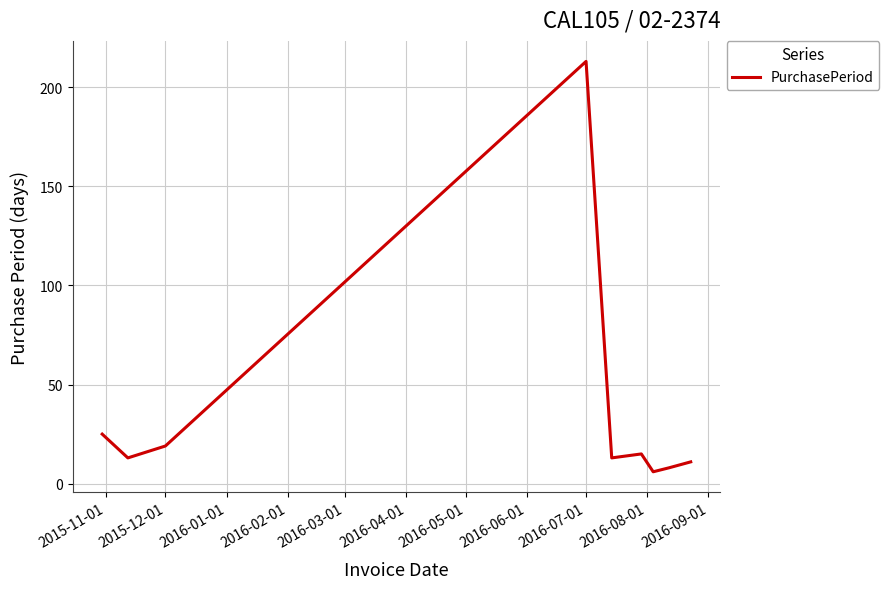

Count the number of data series in this chart.

1